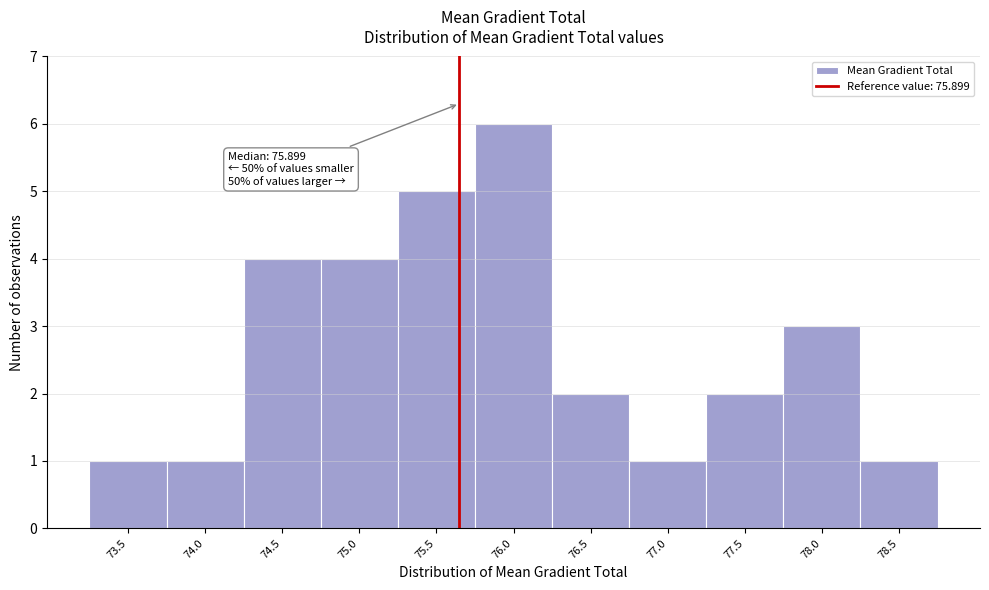

Reading left to right, extract all data points from this chart.

1	1	4	4	5	6	2	1	2	3	1